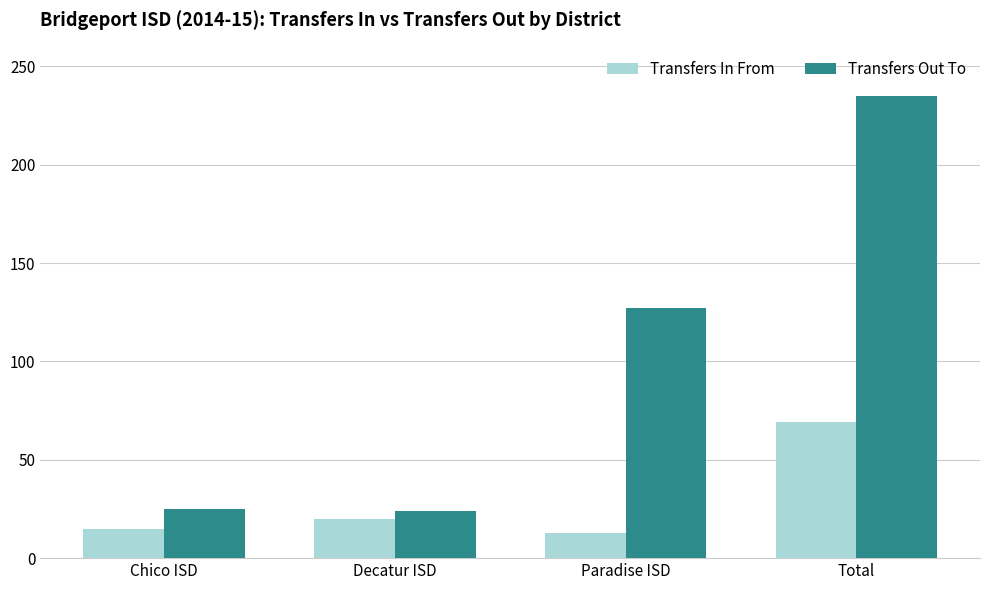

What are all the series names shown in the legend?

Transfers In From, Transfers Out To